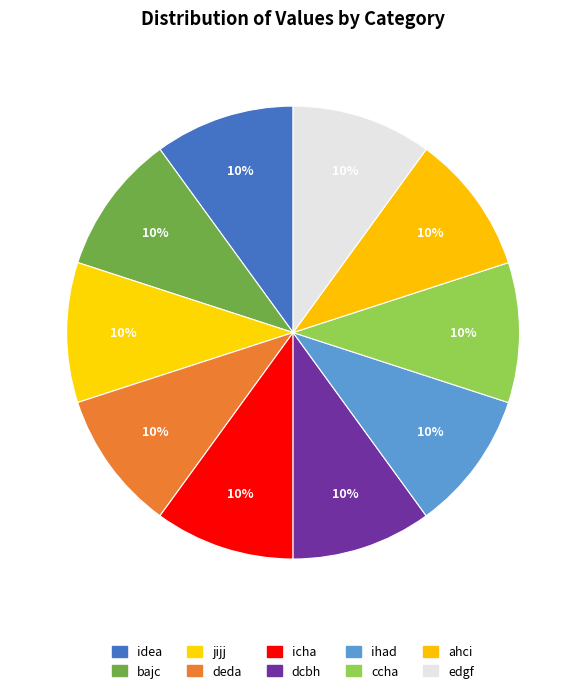

How many slices are in this pie chart?

10